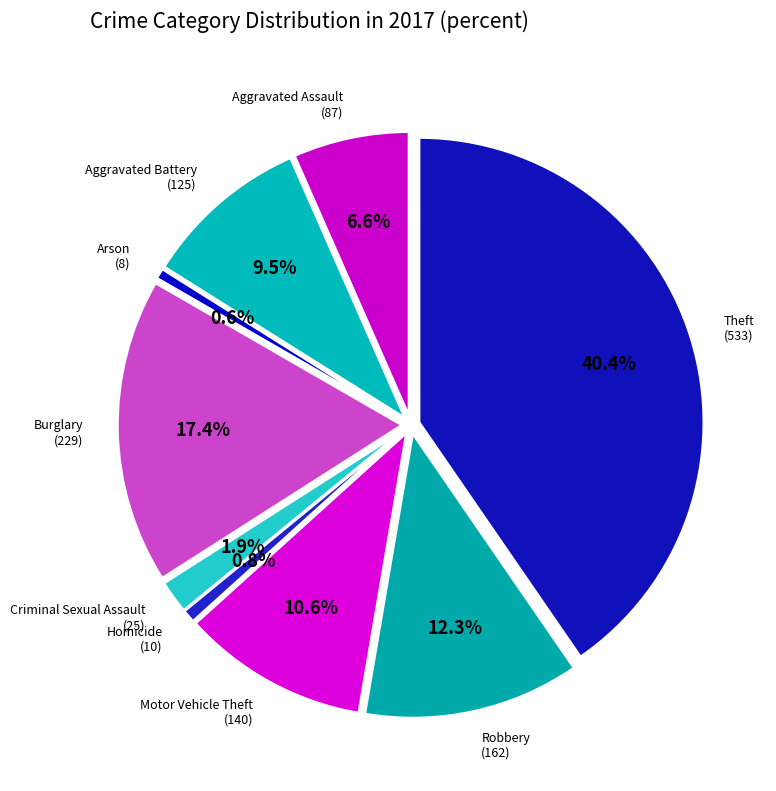

Rank the categories by value from highest to lowest.

Theft, Burglary, Robbery, Motor Vehicle Theft, Aggravated Battery, Aggravated Assault, Criminal Sexual Assault, Homicide, Arson